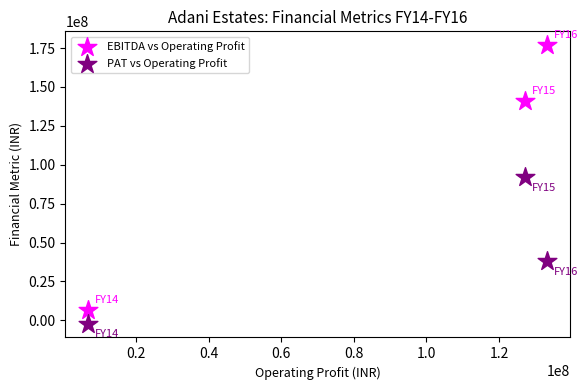

Which series contains the highest Y value?

EBITDA vs Operating Profit